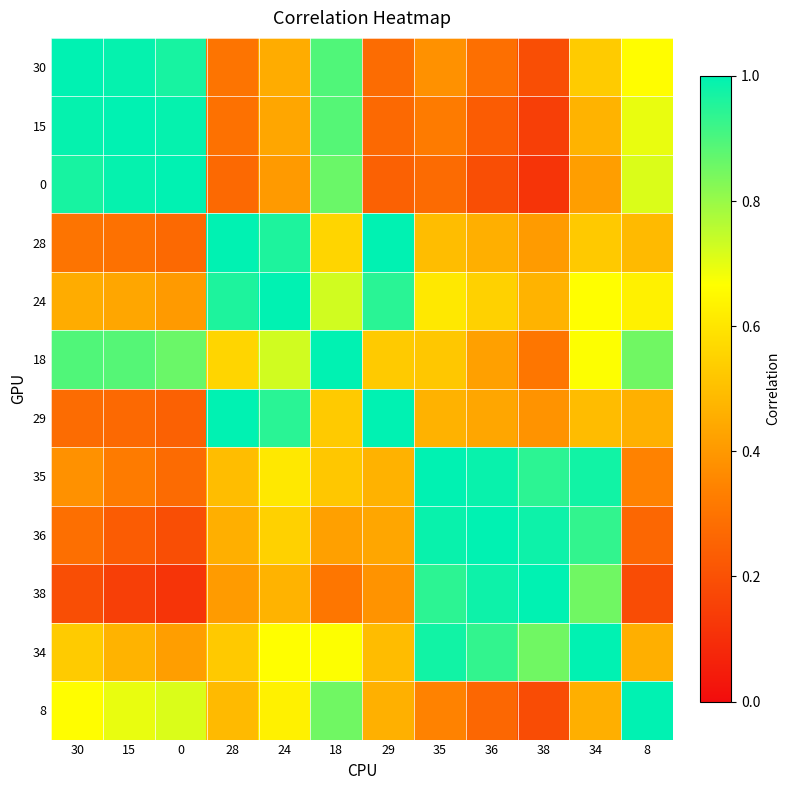

What is the minimum value shown in the chart?

0.1